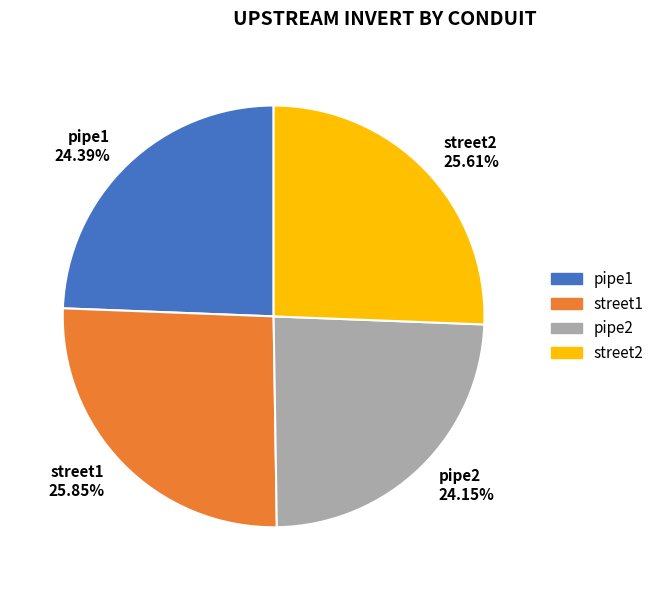

Approximately how many times larger is the value at pipe1 compared to street1?

0.9